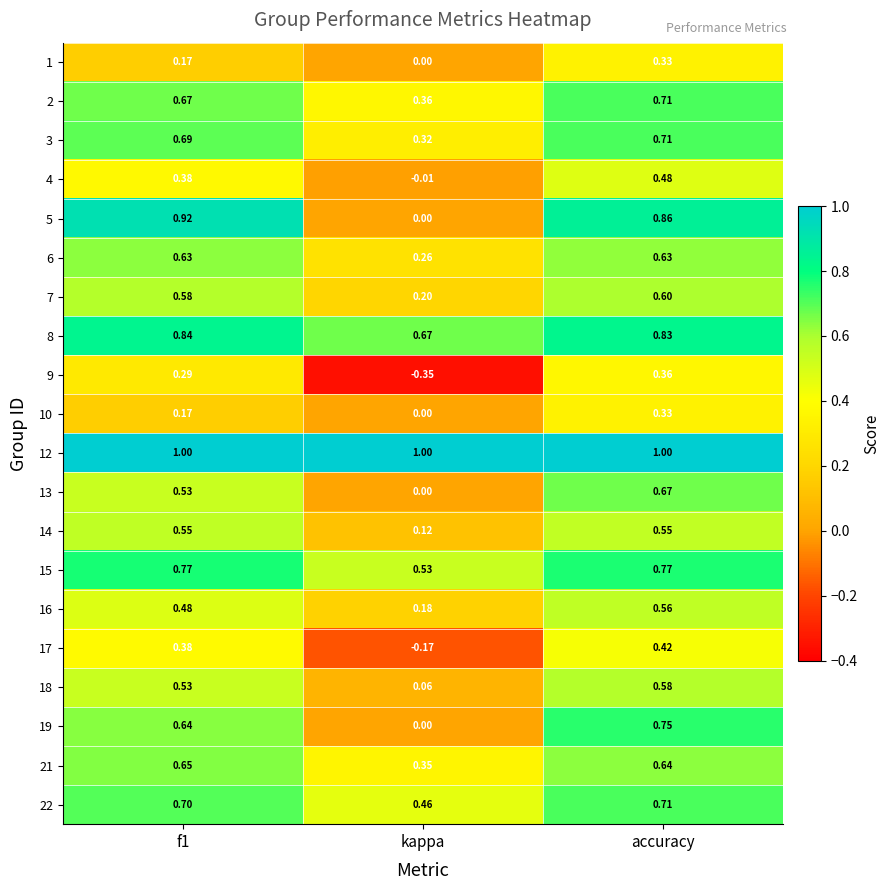

Which category has the lowest value in the 10 series?

kappa